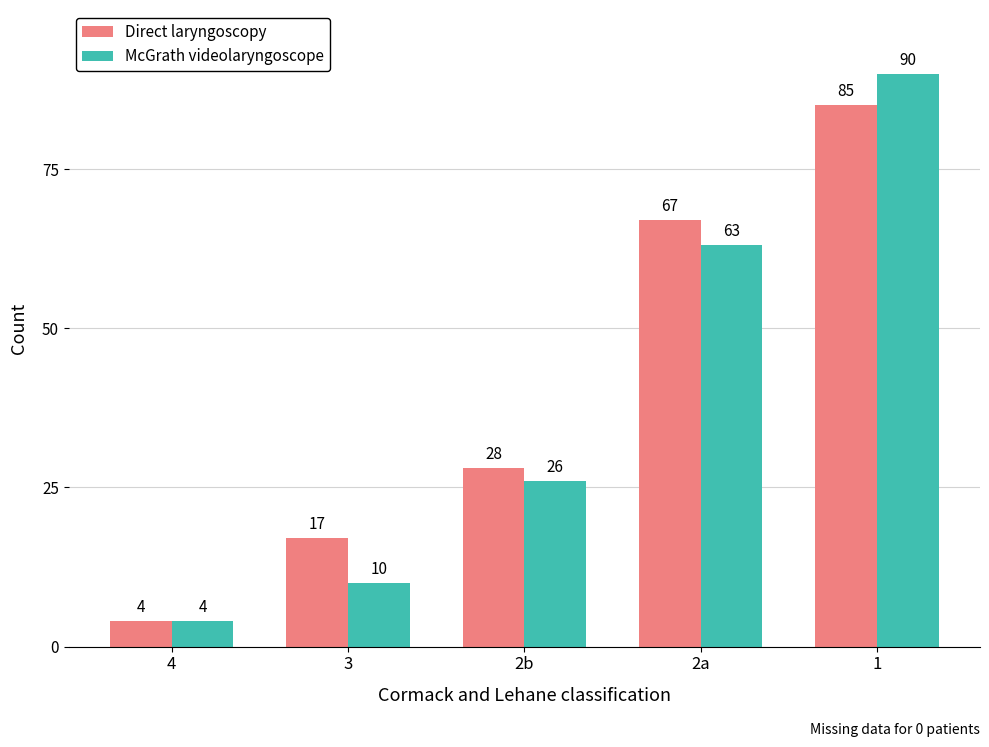

What is the total value across all series at 2b?

54